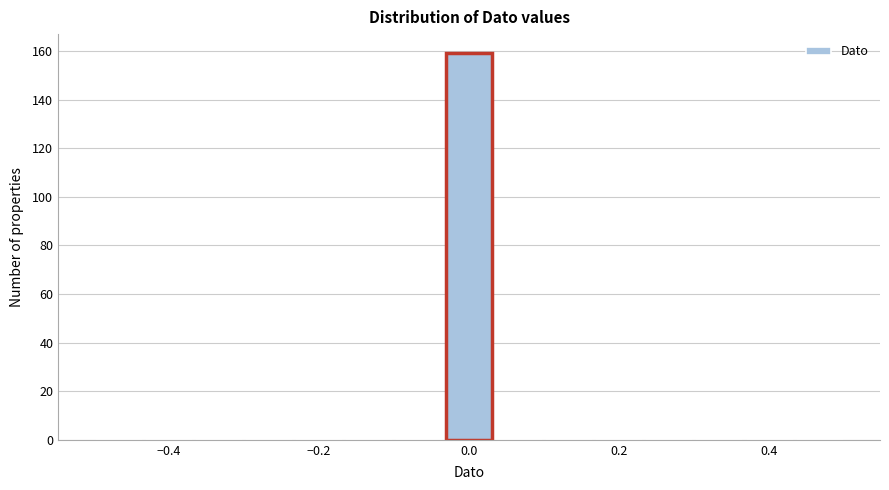

Around what value on the x-axis is the tallest bar? Give the approximate position of its centre, as read against the axis.

0.00